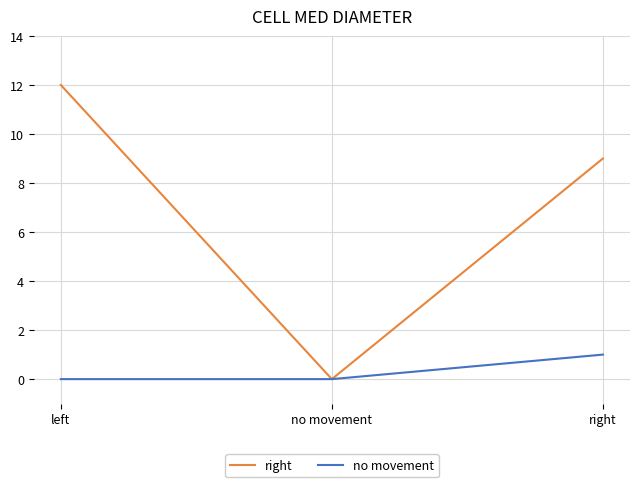

List the series in order of their peak value, highest first.

right, no movement